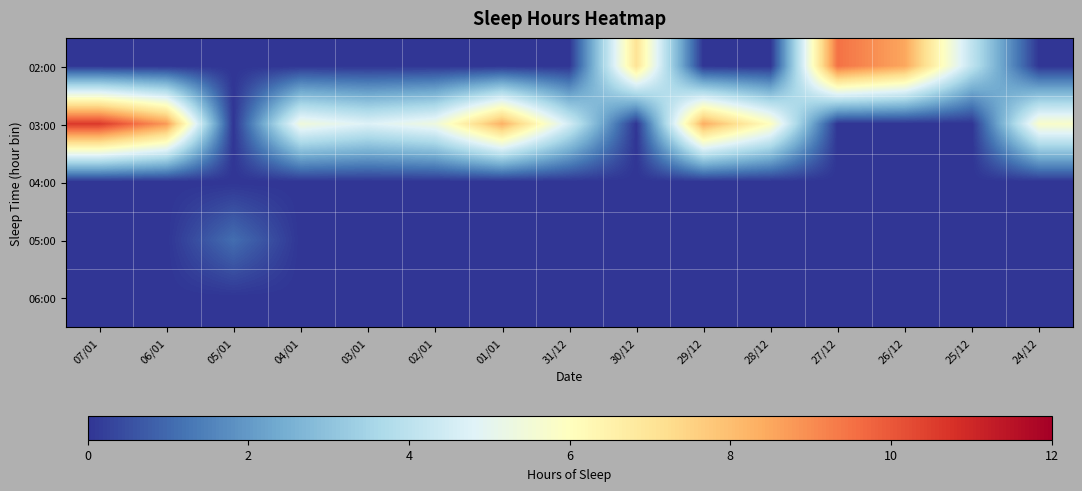

Which label corresponds to the largest value in the chart?

07/01